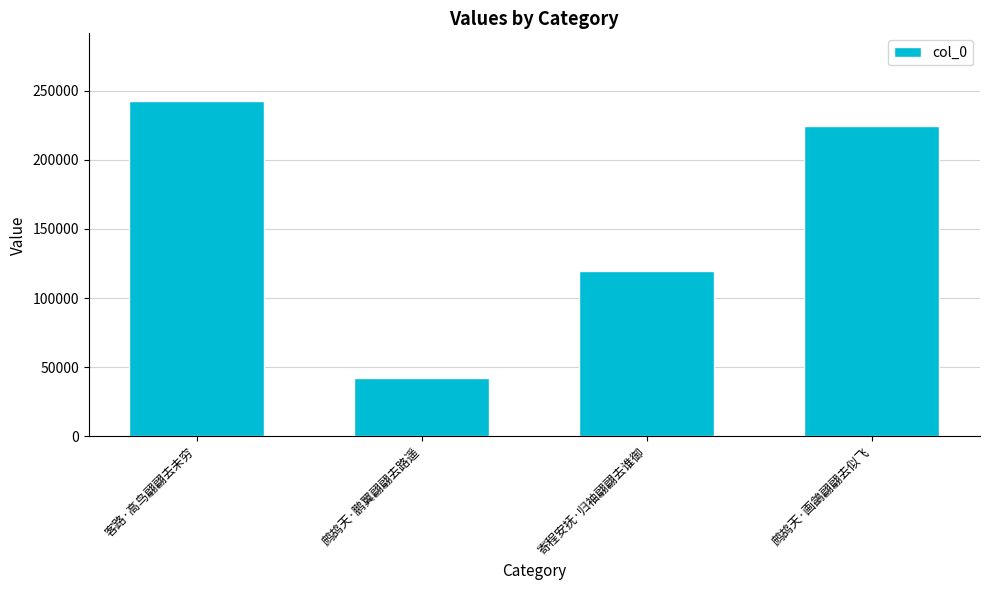

What is the greatest value displayed?

242840